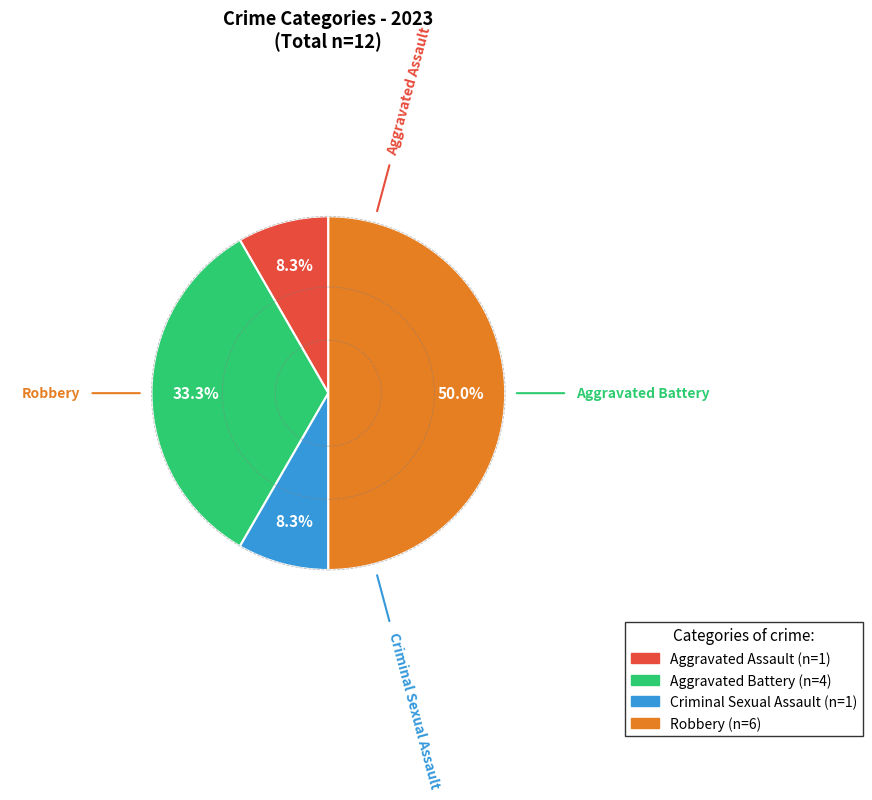

To the nearest percent, what is the difference between the Criminal Sexual Assault and Aggravated Battery slice percentages?

25%